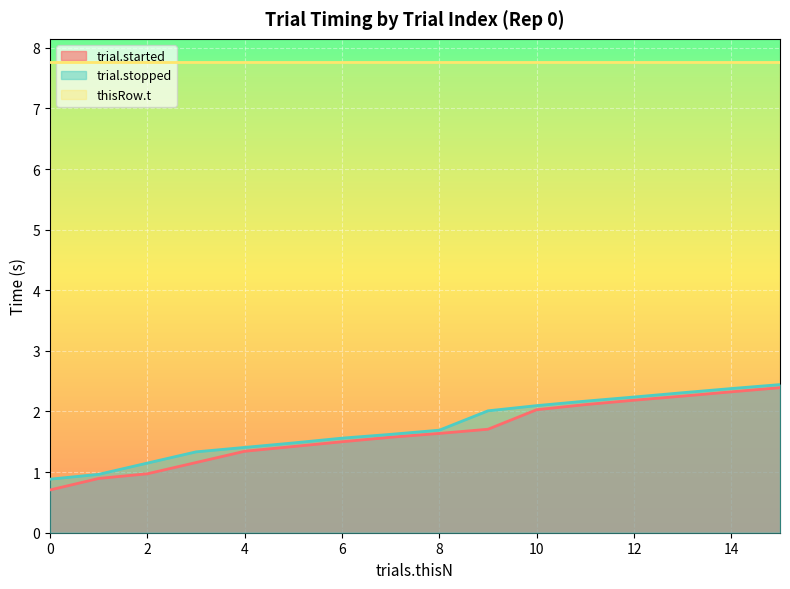

What is the value of the trial.stopped point at the 13th from the left?

2.2